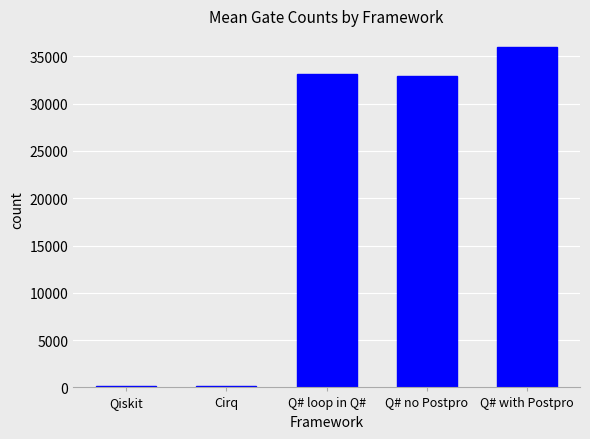

What is the sum of the values at Qiskit and Q# loop in Q#?

33223.3